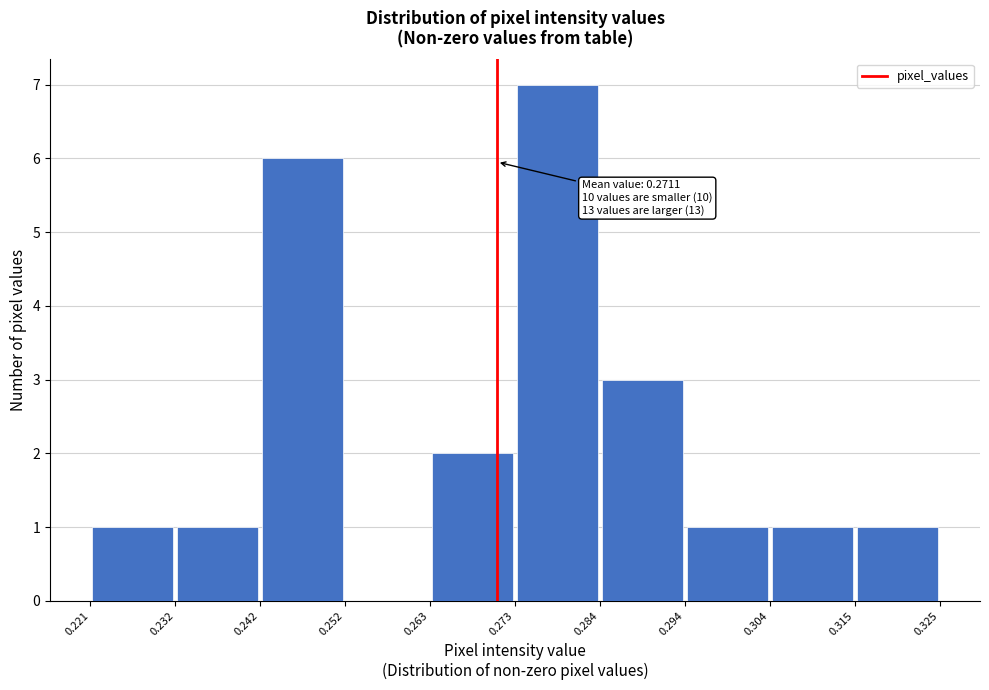

Over which range of the x-axis is the bar tallest?

0.273 to 0.284